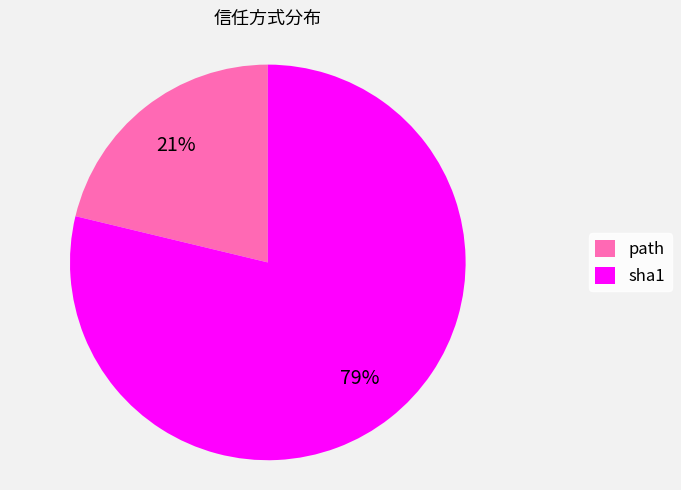

Do sha1 and path together represent more than half of the pie?

Yes